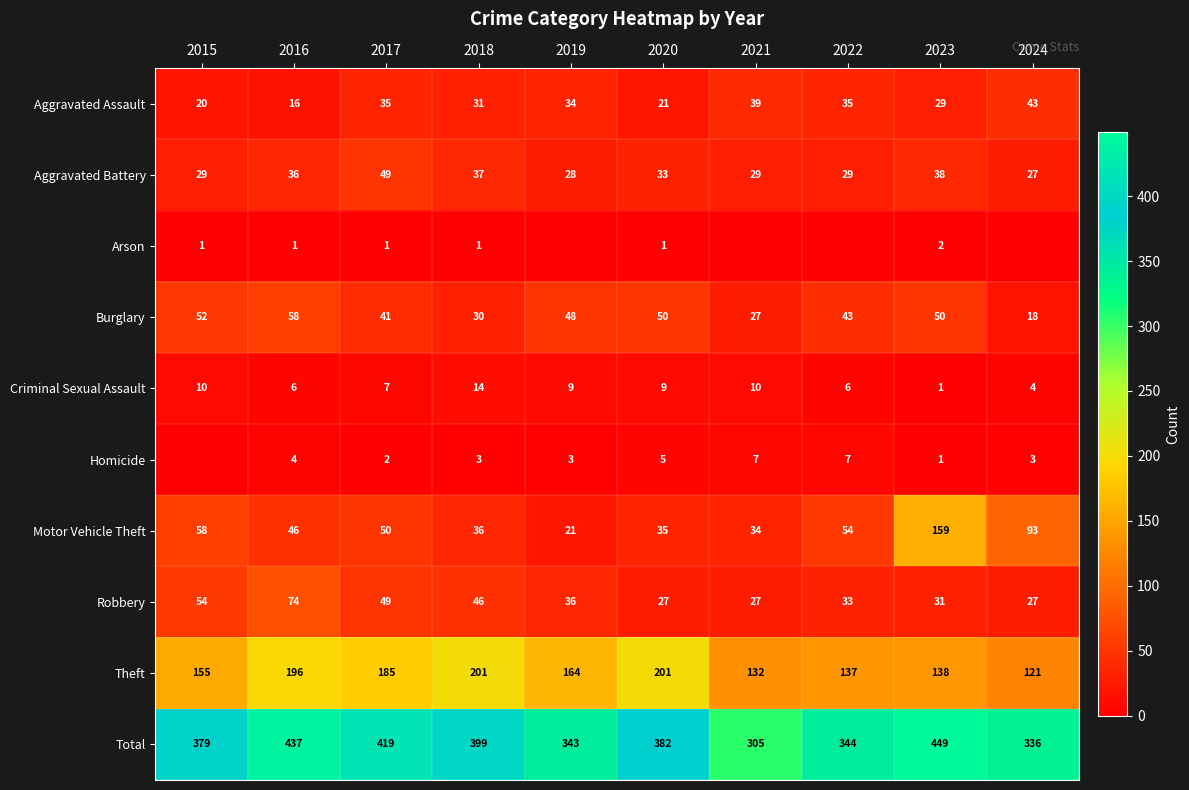

Where is Robbery nearest to the value 50?

2017